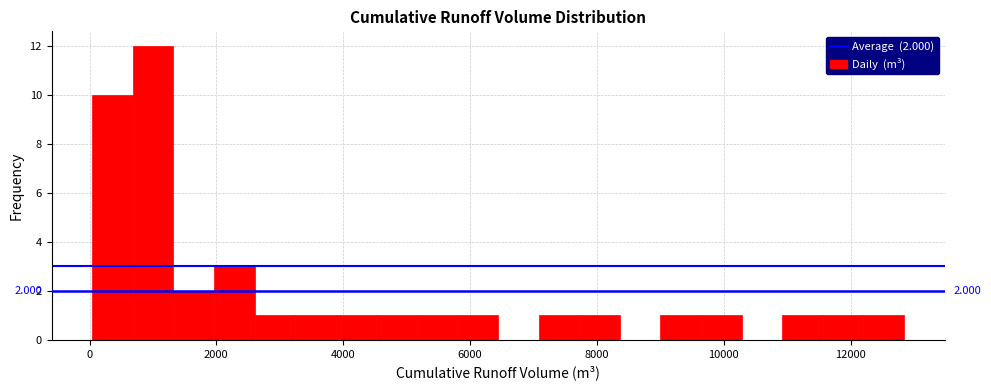

Around what value on the x-axis is the tallest bar? Give the approximate position of its centre, as read against the axis.

1000